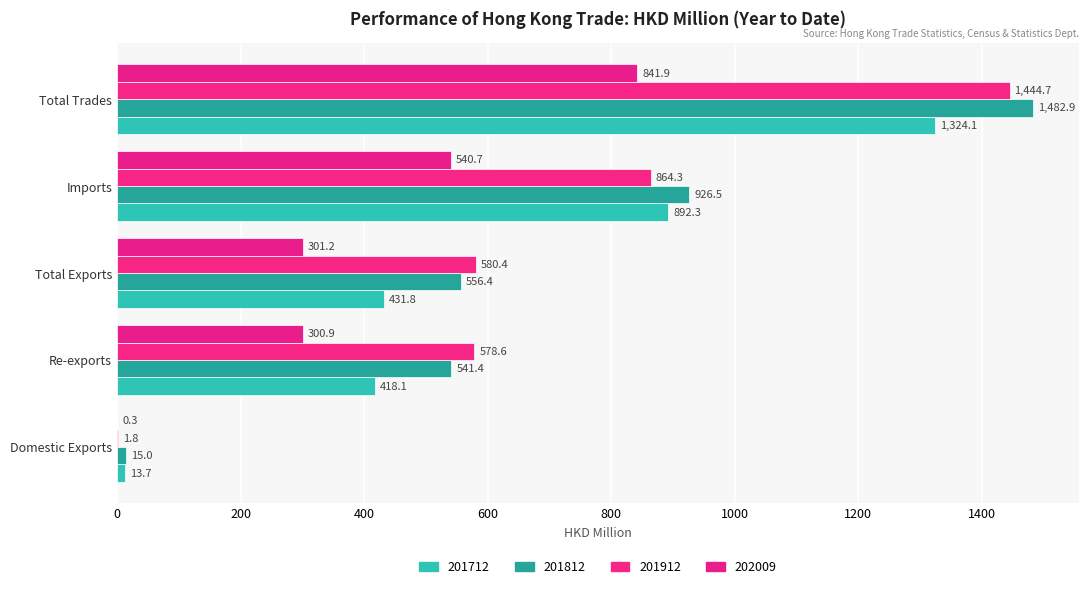

At which label does 201812 reach its minimum?

Domestic Exports